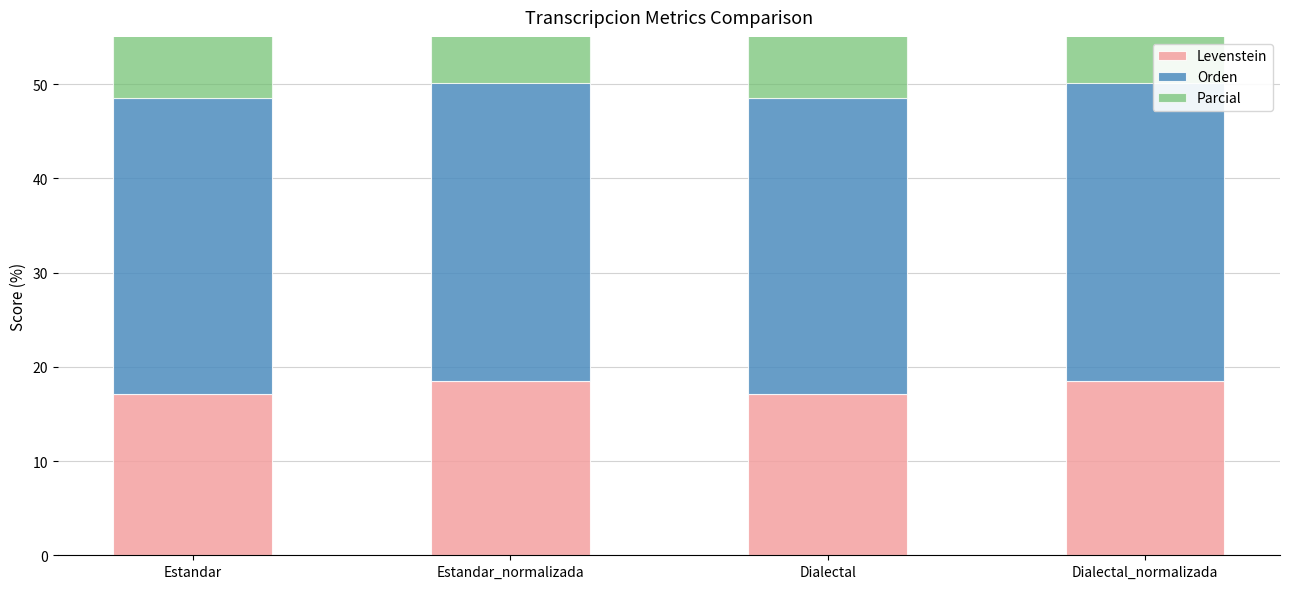

Count the number of data series in this chart.

3